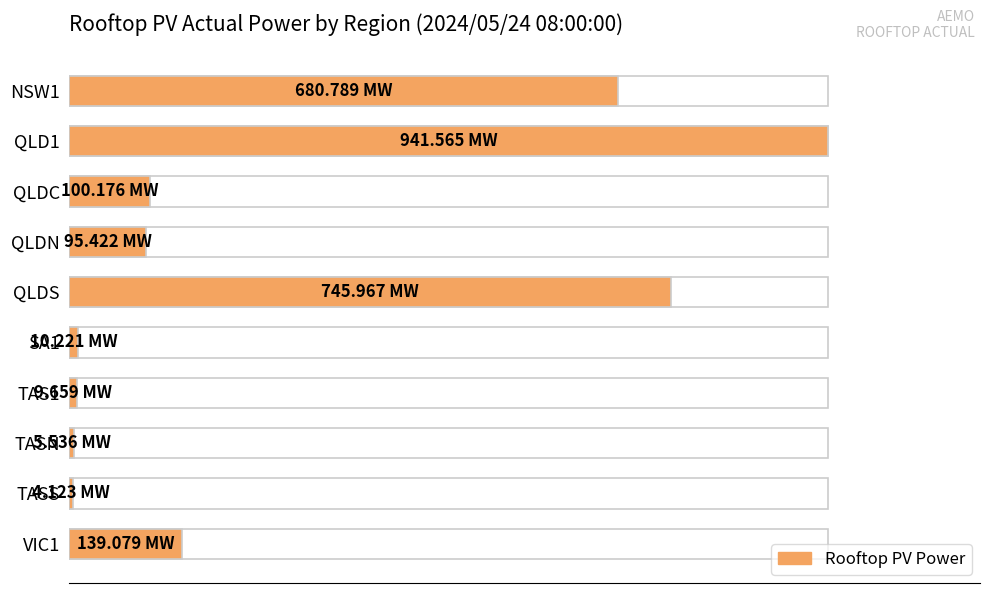

What position from the left is TASS?

9